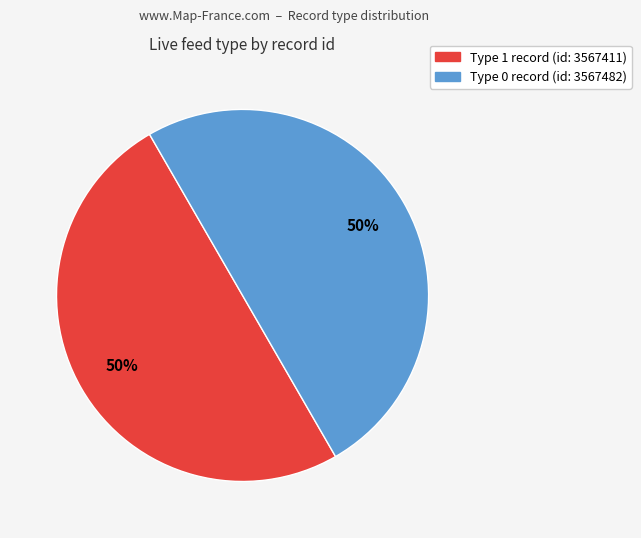

How many segments does this pie chart have?

2